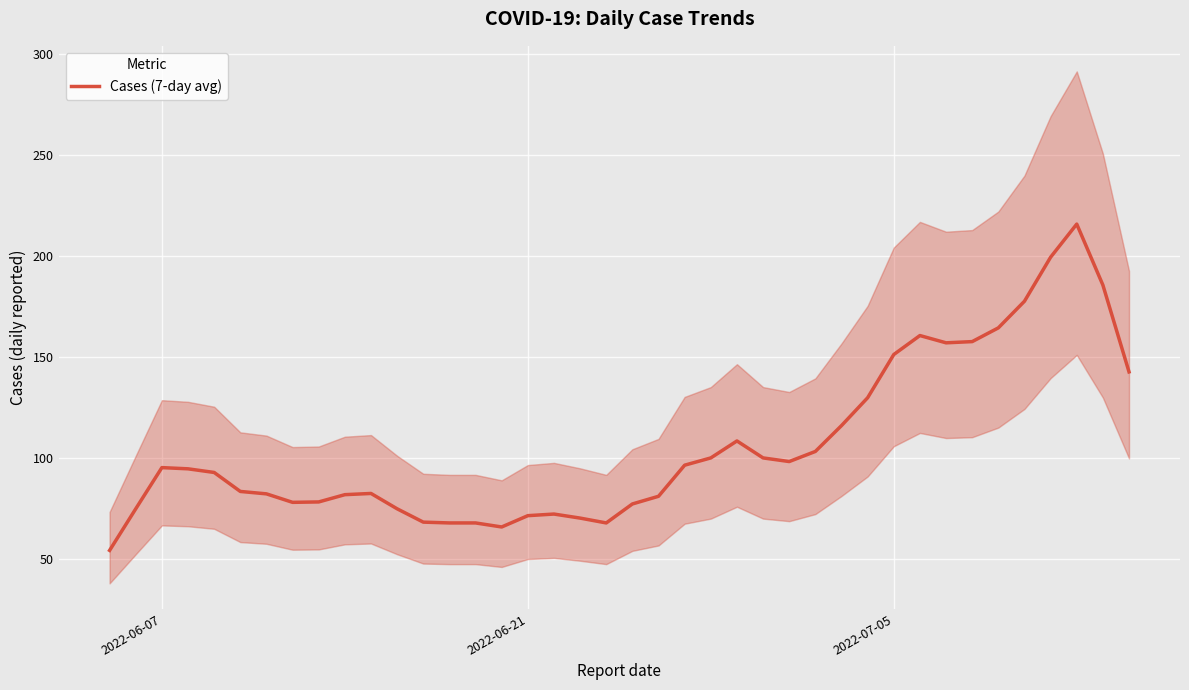

What is the highest value of the Cases (7-day avg) series?

216.0